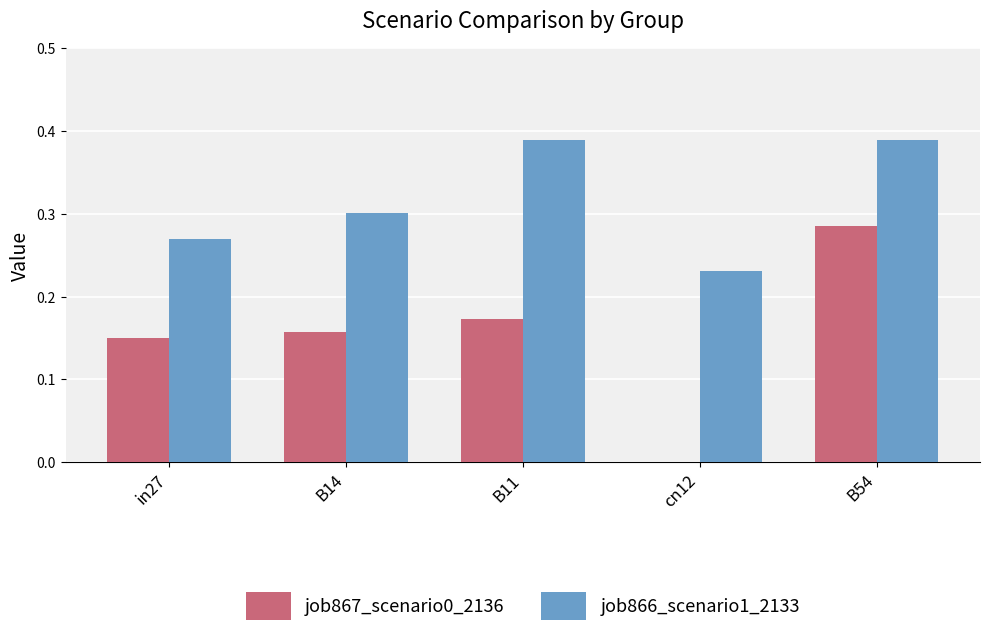

At which category is the sum across all series the highest?

B54